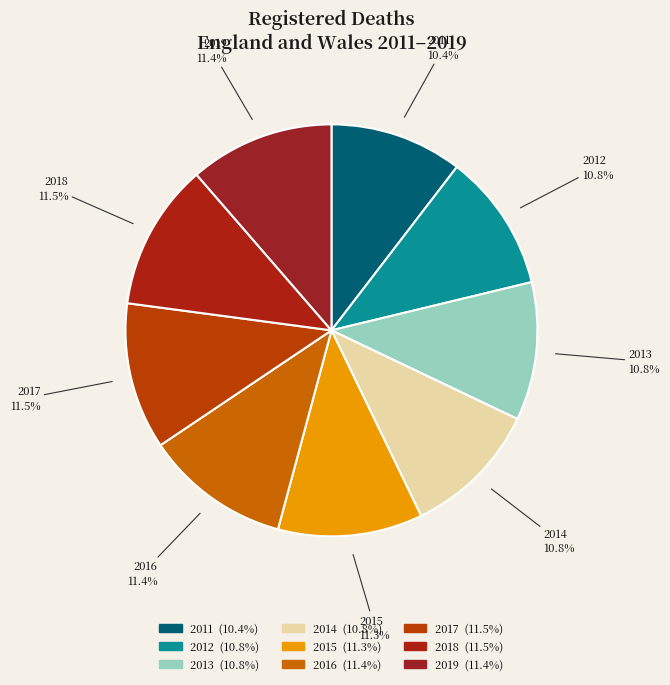

How many slices are in this pie chart?

9